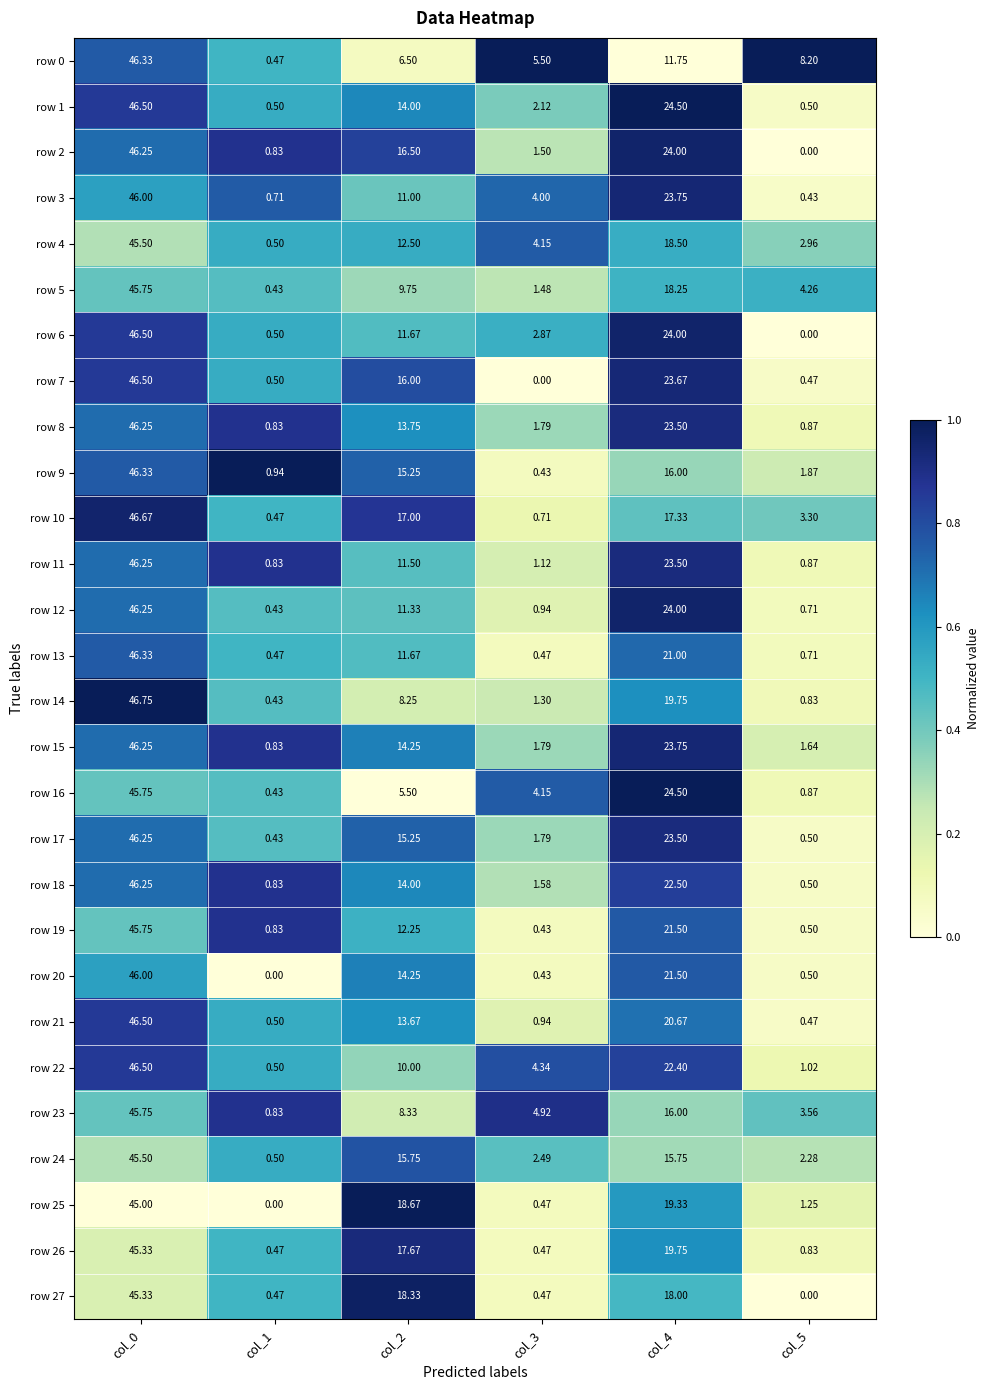

Reading right to left, extract all data points from this chart.

row 0: col_5=8.2	col_4=11.8	col_3=5.5	col_2=6.5	col_1=0.5	col_0=46.3
row 1: col_5=0.5	col_4=24.5	col_3=2.1	col_2=14.0	col_1=0.5	col_0=46.5
row 2: col_5=0.0	col_4=24.0	col_3=1.5	col_2=16.5	col_1=0.8	col_0=46.2
row 3: col_5=0.4	col_4=23.8	col_3=4.0	col_2=11.0	col_1=0.7	col_0=46.0
row 4: col_5=3.0	col_4=18.5	col_3=4.2	col_2=12.5	col_1=0.5	col_0=45.5
row 5: col_5=4.3	col_4=18.2	col_3=1.5	col_2=9.8	col_1=0.4	col_0=45.8
row 6: col_5=0.0	col_4=24.0	col_3=2.9	col_2=11.7	col_1=0.5	col_0=46.5
row 7: col_5=0.5	col_4=23.7	col_3=0.0	col_2=16.0	col_1=0.5	col_0=46.5
row 8: col_5=0.9	col_4=23.5	col_3=1.8	col_2=13.8	col_1=0.8	col_0=46.2
row 9: col_5=1.9	col_4=16.0	col_3=0.4	col_2=15.2	col_1=0.9	col_0=46.3
row 10: col_5=3.3	col_4=17.3	col_3=0.7	col_2=17.0	col_1=0.5	col_0=46.7
row 11: col_5=0.9	col_4=23.5	col_3=1.1	col_2=11.5	col_1=0.8	col_0=46.2
row 12: col_5=0.7	col_4=24.0	col_3=0.9	col_2=11.3	col_1=0.4	col_0=46.2
row 13: col_5=0.7	col_4=21.0	col_3=0.5	col_2=11.7	col_1=0.5	col_0=46.3
row 14: col_5=0.8	col_4=19.8	col_3=1.3	col_2=8.2	col_1=0.4	col_0=46.8
row 15: col_5=1.6	col_4=23.8	col_3=1.8	col_2=14.2	col_1=0.8	col_0=46.2
row 16: col_5=0.9	col_4=24.5	col_3=4.2	col_2=5.5	col_1=0.4	col_0=45.8
row 17: col_5=0.5	col_4=23.5	col_3=1.8	col_2=15.2	col_1=0.4	col_0=46.2
row 18: col_5=0.5	col_4=22.5	col_3=1.6	col_2=14.0	col_1=0.8	col_0=46.2
row 19: col_5=0.5	col_4=21.5	col_3=0.4	col_2=12.2	col_1=0.8	col_0=45.8
row 20: col_5=0.5	col_4=21.5	col_3=0.4	col_2=14.2	col_1=0.0	col_0=46.0
row 21: col_5=0.5	col_4=20.7	col_3=0.9	col_2=13.7	col_1=0.5	col_0=46.5
row 22: col_5=1.0	col_4=22.4	col_3=4.3	col_2=10.0	col_1=0.5	col_0=46.5
row 23: col_5=3.6	col_4=16.0	col_3=4.9	col_2=8.3	col_1=0.8	col_0=45.8
row 24: col_5=2.3	col_4=15.8	col_3=2.5	col_2=15.8	col_1=0.5	col_0=45.5
row 25: col_5=1.2	col_4=19.3	col_3=0.5	col_2=18.7	col_1=0.0	col_0=45.0
row 26: col_5=0.8	col_4=19.8	col_3=0.5	col_2=17.7	col_1=0.5	col_0=45.3
row 27: col_5=0.0	col_4=18.0	col_3=0.5	col_2=18.3	col_1=0.5	col_0=45.3